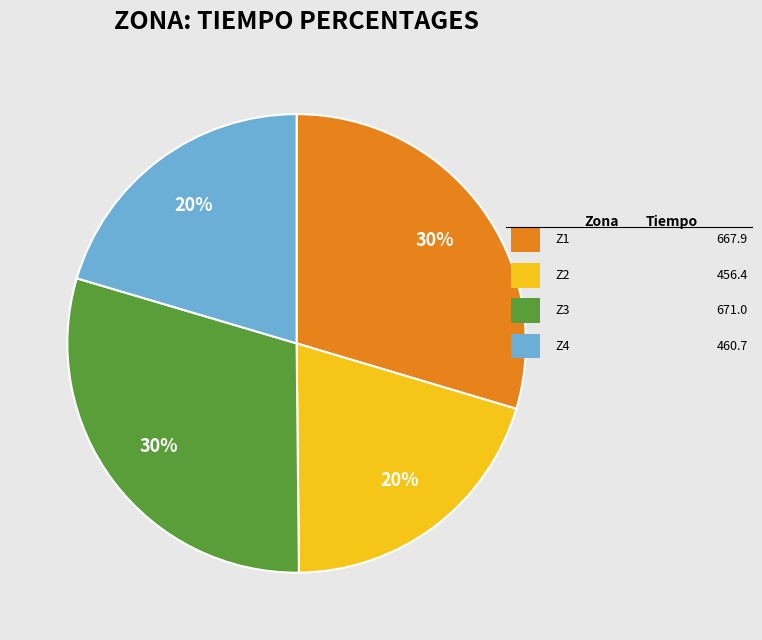

To the nearest percent, what is the difference between the largest and smallest slice percentages?

10%